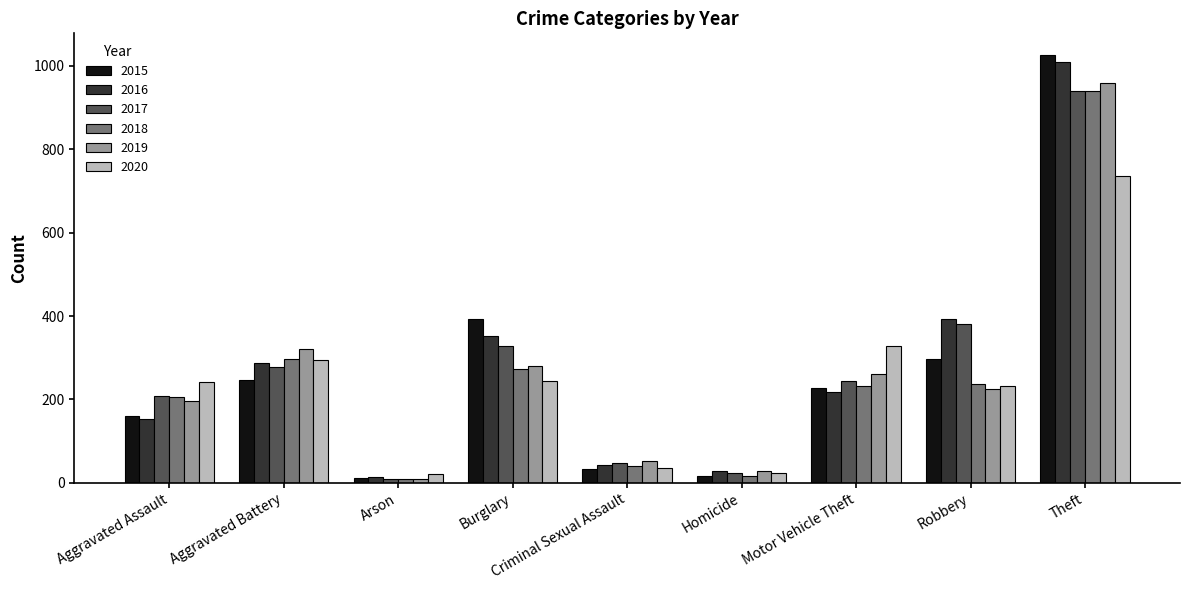

What is the total value across all series at Criminal Sexual Assault?

250